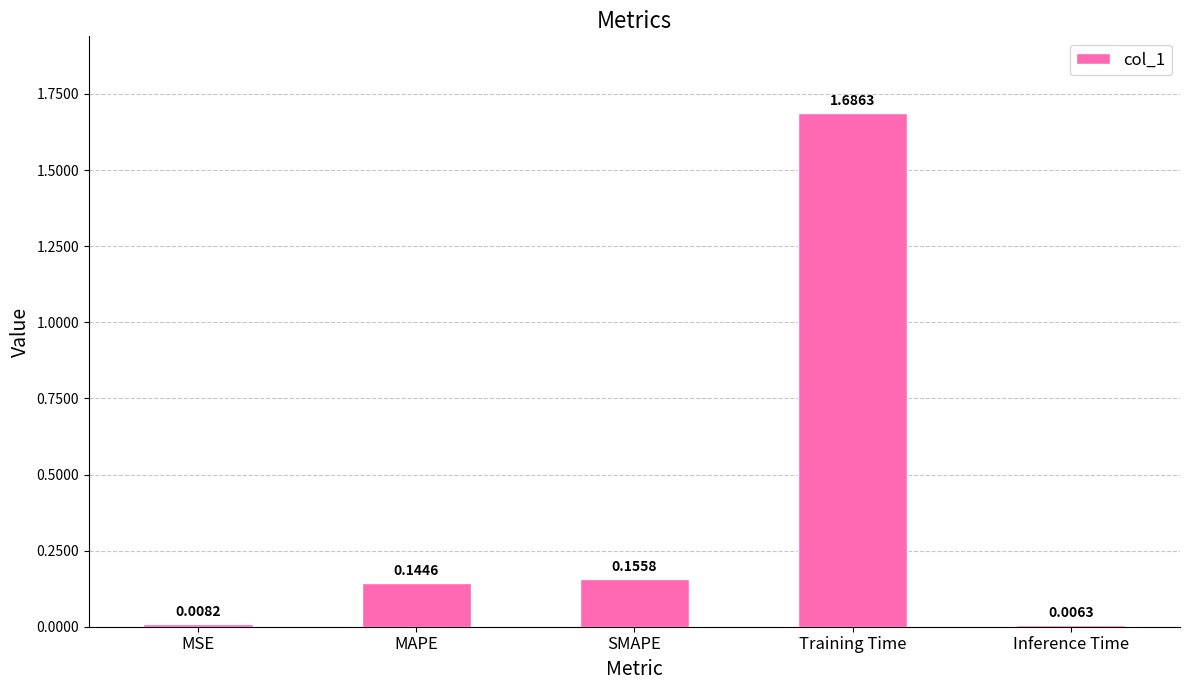

At which category does the chart reach its minimum across all series?

Inference Time